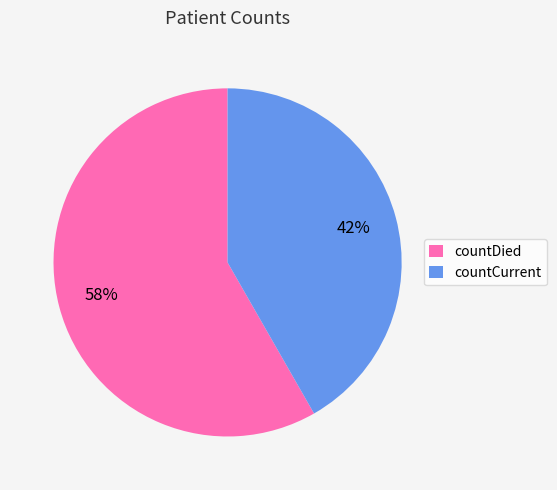

Combined, do countCurrent and countDied account for over 50%?

Yes